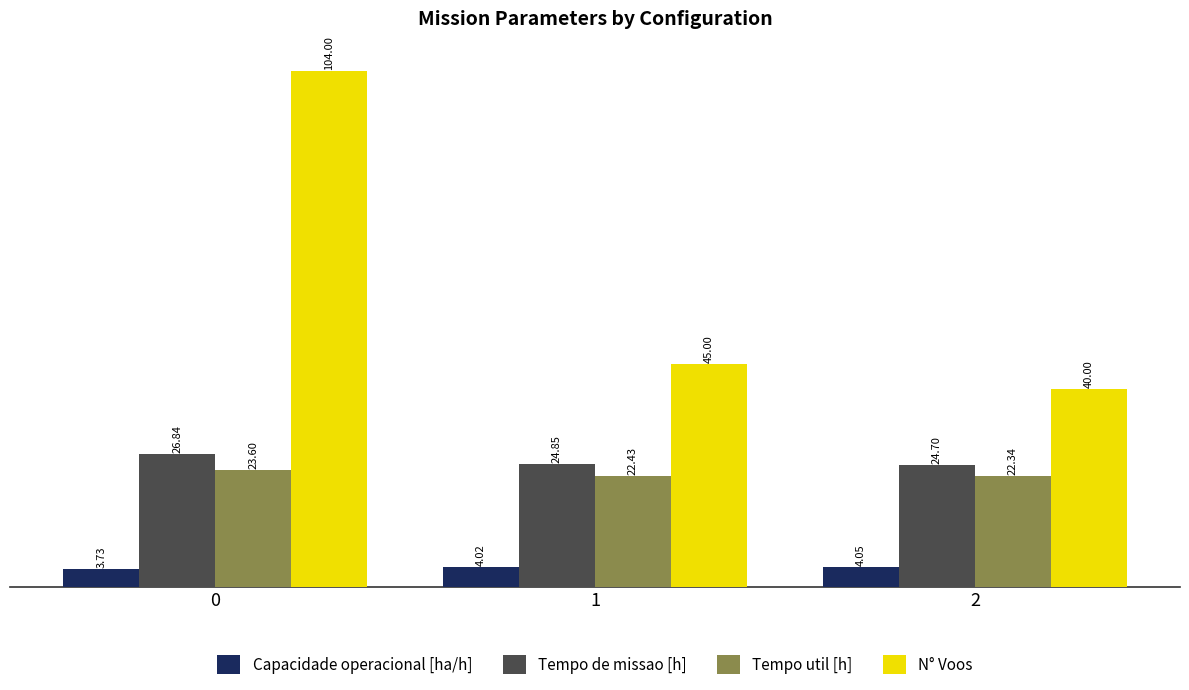

What are all the series names shown in the legend?

Capacidade operacional [ha/h], Tempo de missao [h], Tempo util [h], N° Voos